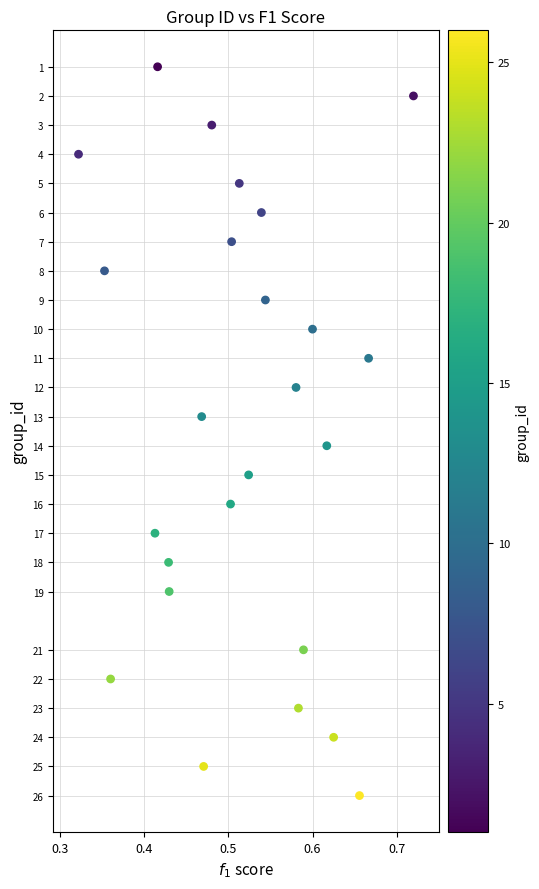

What is the range of Y values (max minus min)?

25